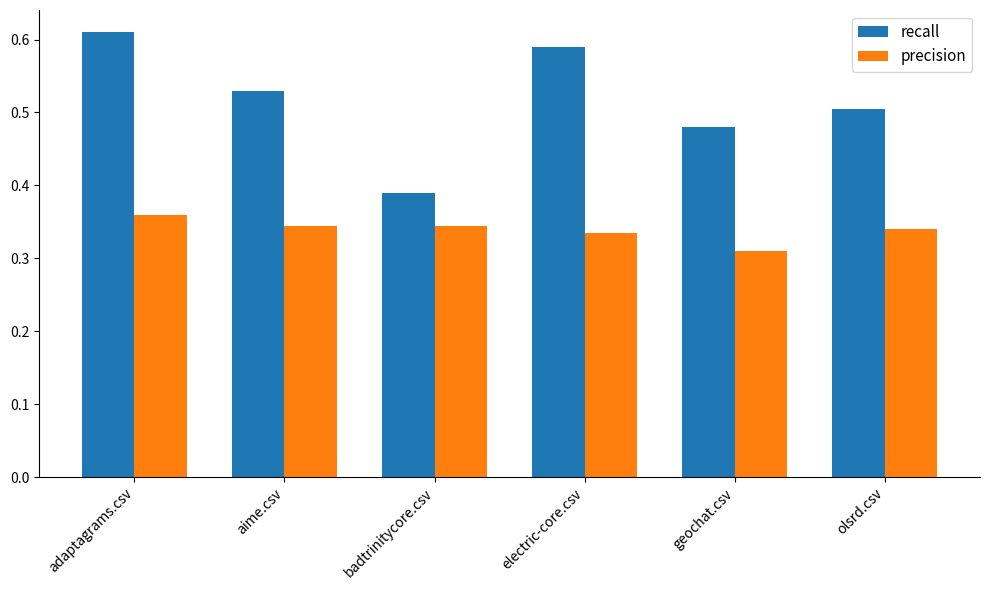

At how many categories does at least one series exceed 0?

6